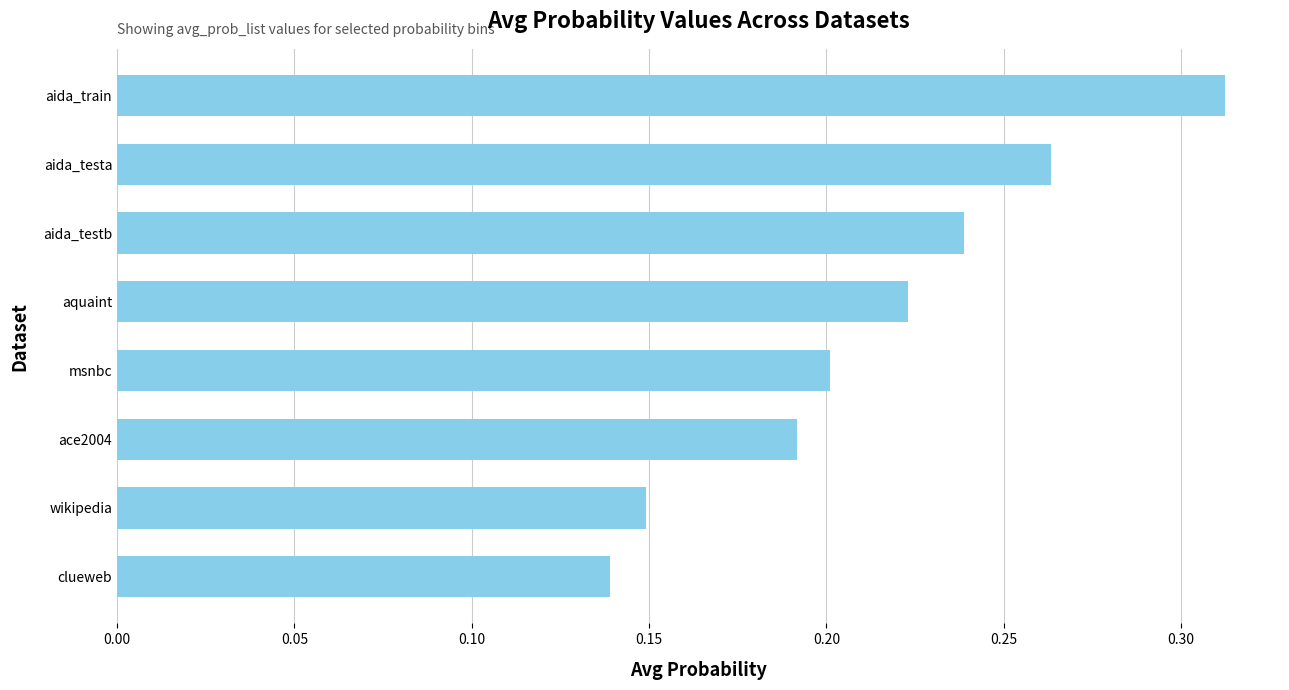

True or false: the data shows 0.1 at aida_train.

False